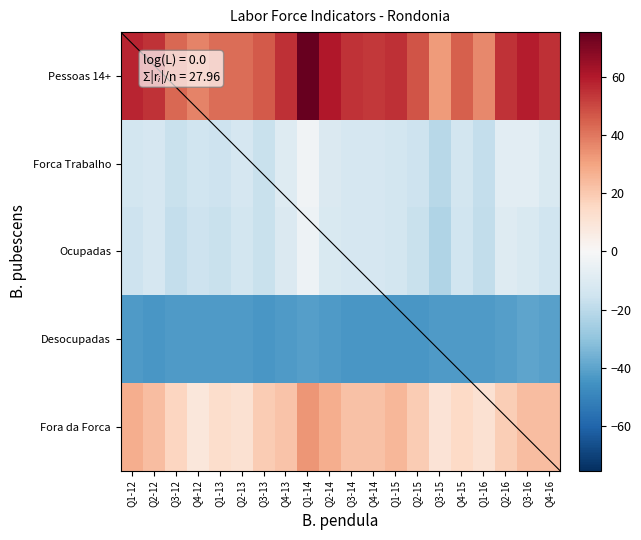

What is the difference between the second highest and second lowest values in the Pessoas 14+ series?

24.0